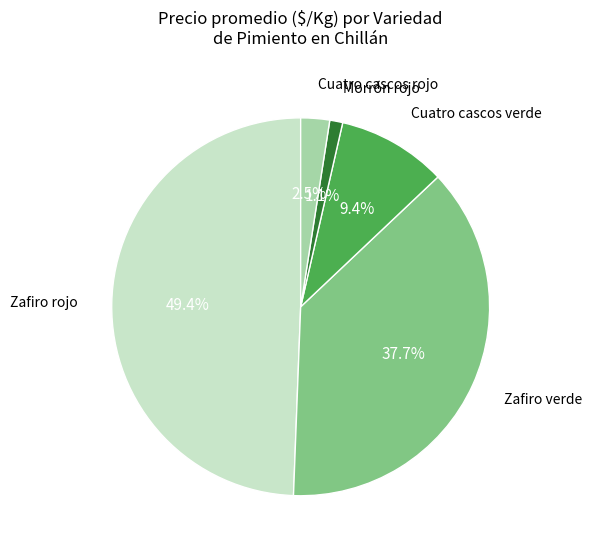

Is there any slice that represents more than half of the pie?

No